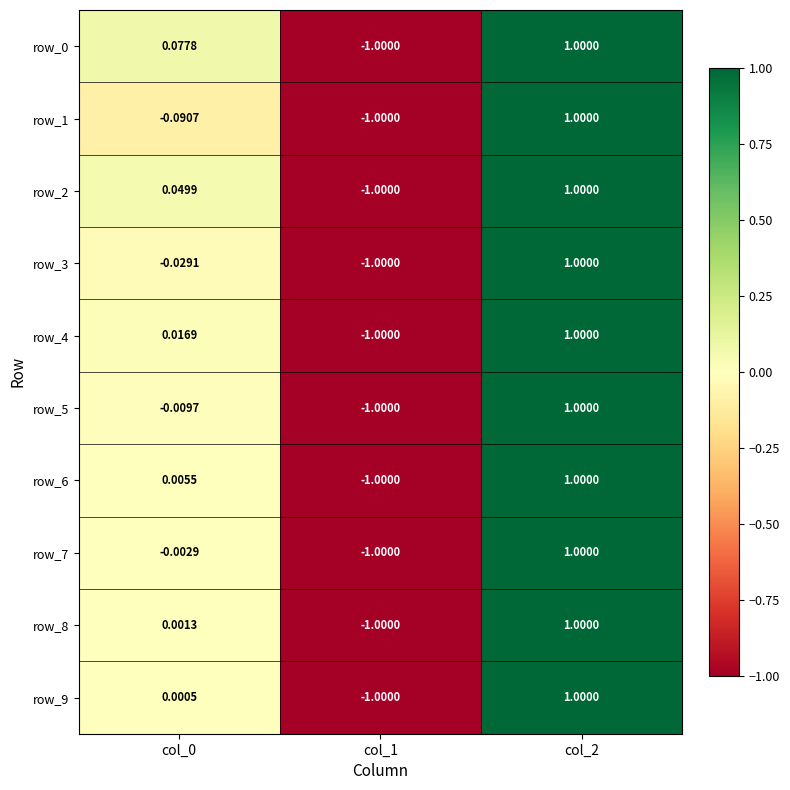

What is the minimum value shown in the chart?

-1.0